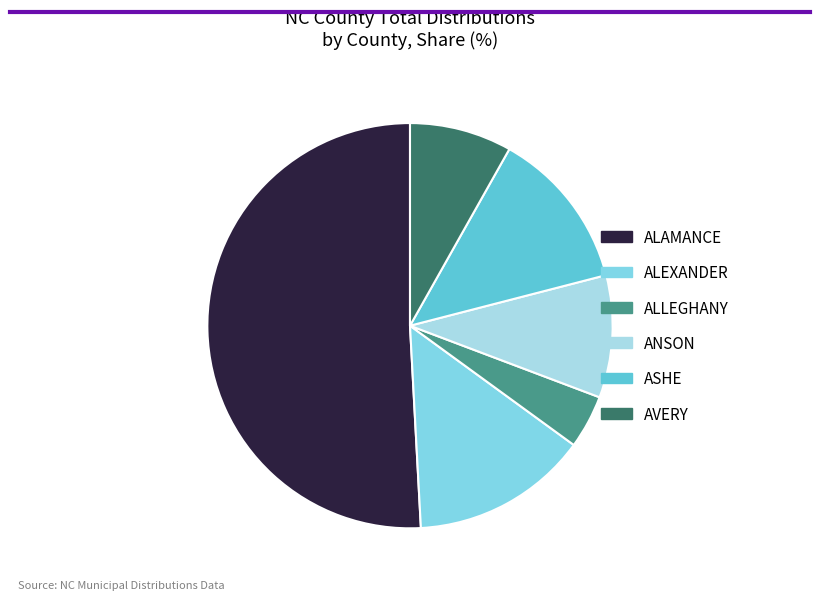

True or false: ALAMANCE accounts for 58% of the total.

False